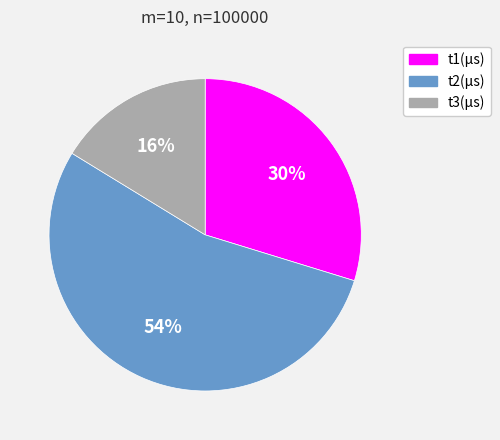

Which has a higher value, t3(μs) or t1(μs)?

t1(μs)